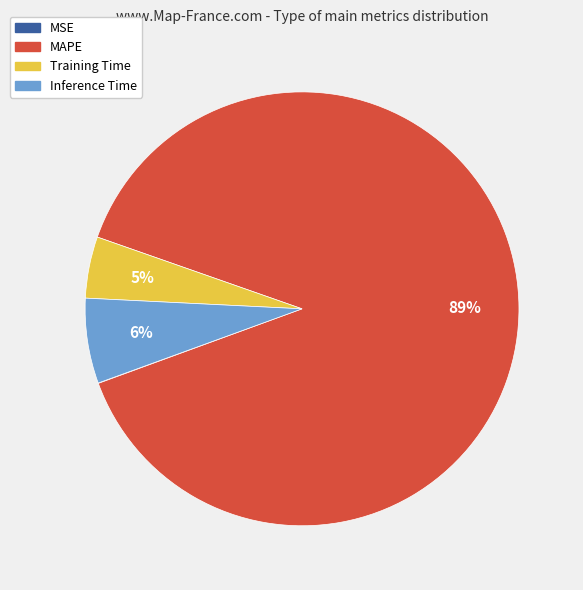

Is there a majority slice in this chart?

Yes